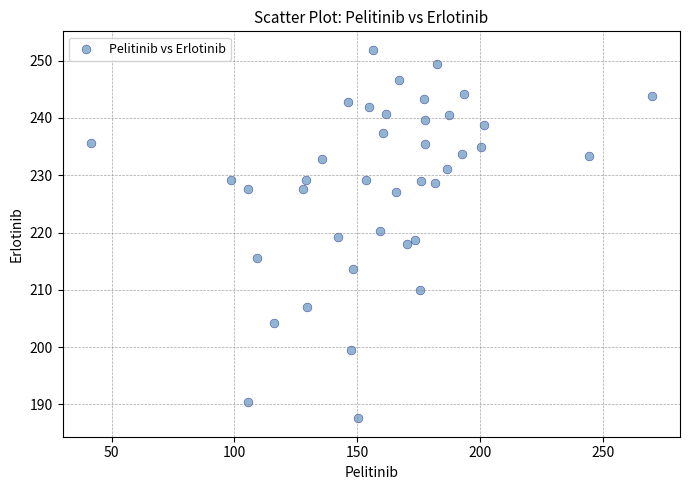

What is the range of X values (max minus min)?

228.6